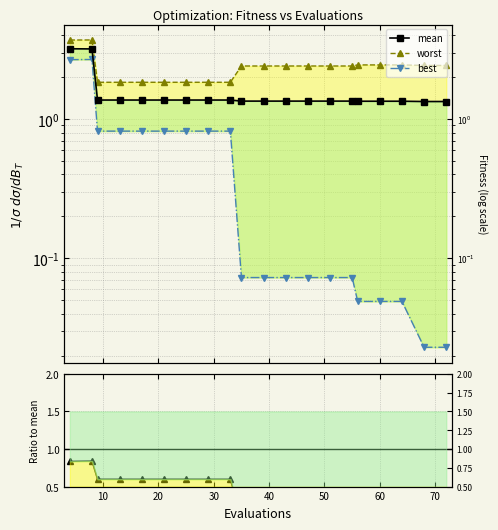

True or false: worst and best/mean intersect in this chart.

False